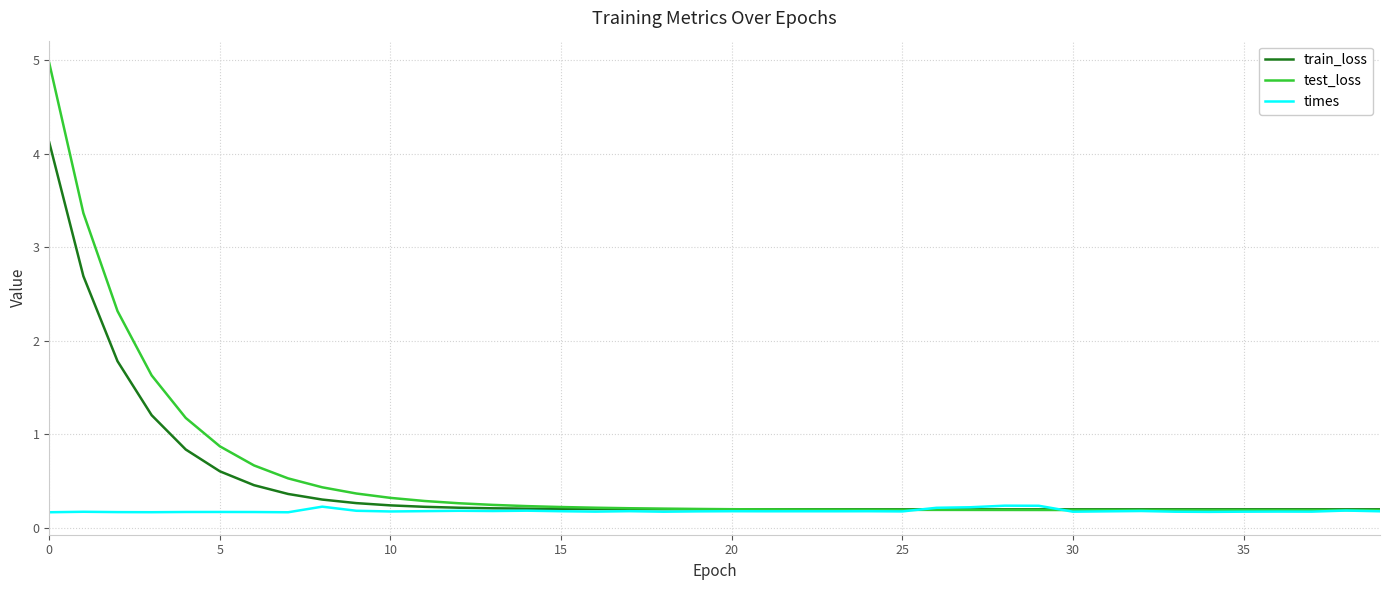

Is this an area chart (filled region under the line)?

No